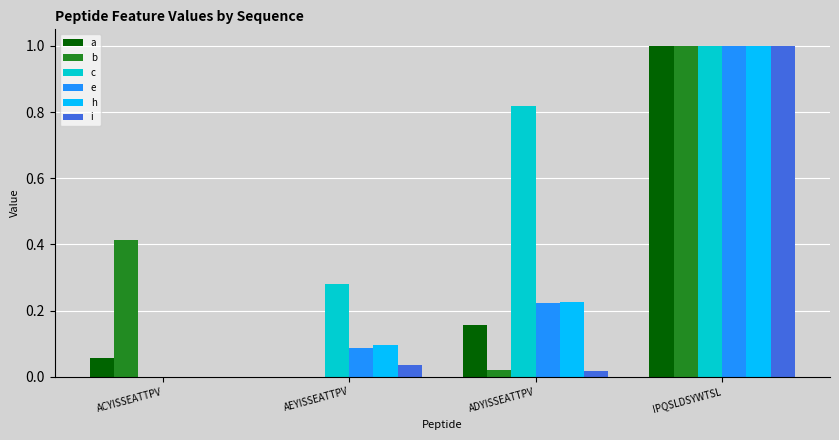

Does the chart contain stacked bars?

No